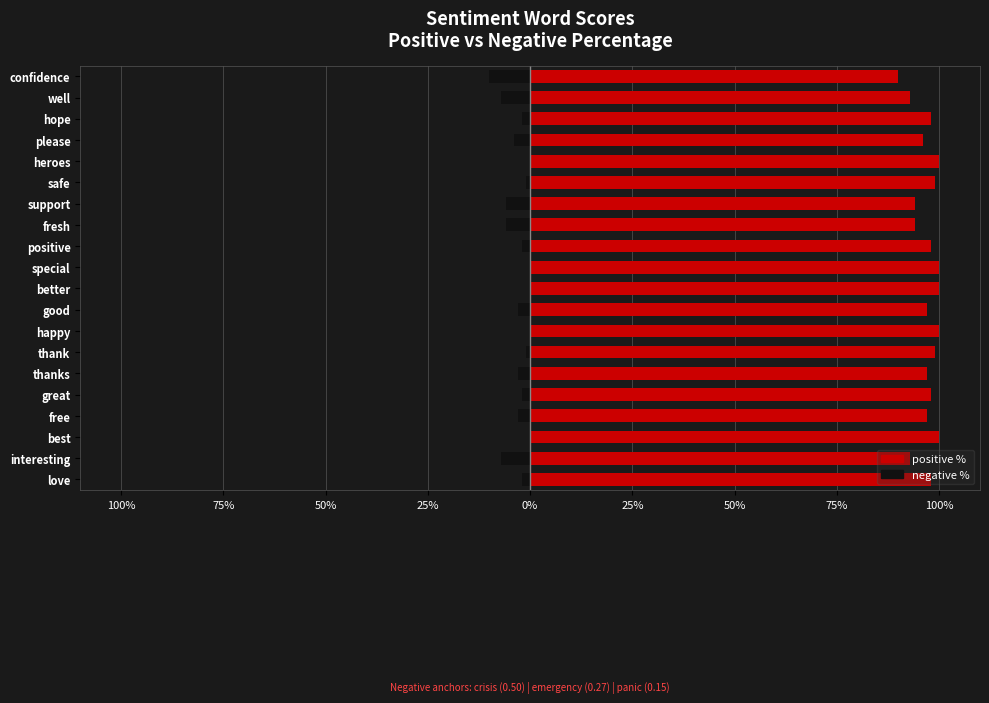

How many groups of bars are there?

20